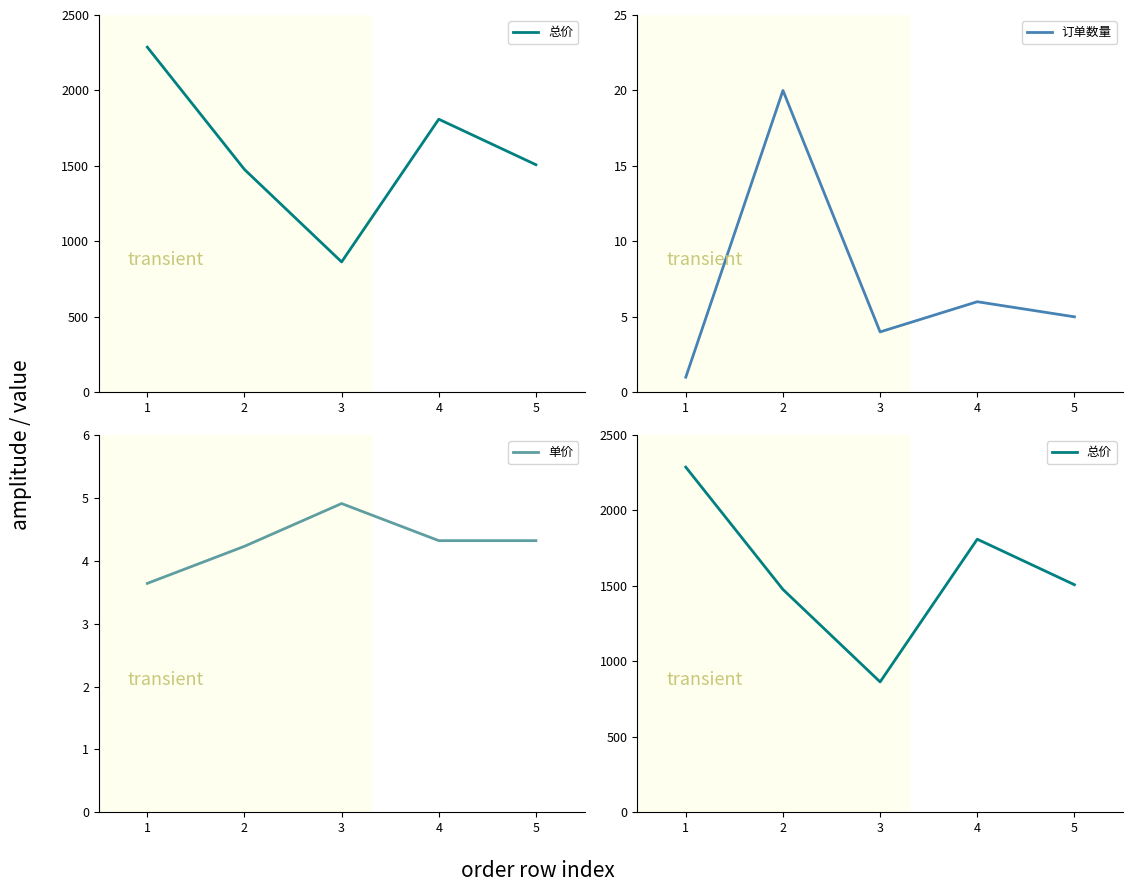

How many values in the 订单数量 series exceed 5?

2